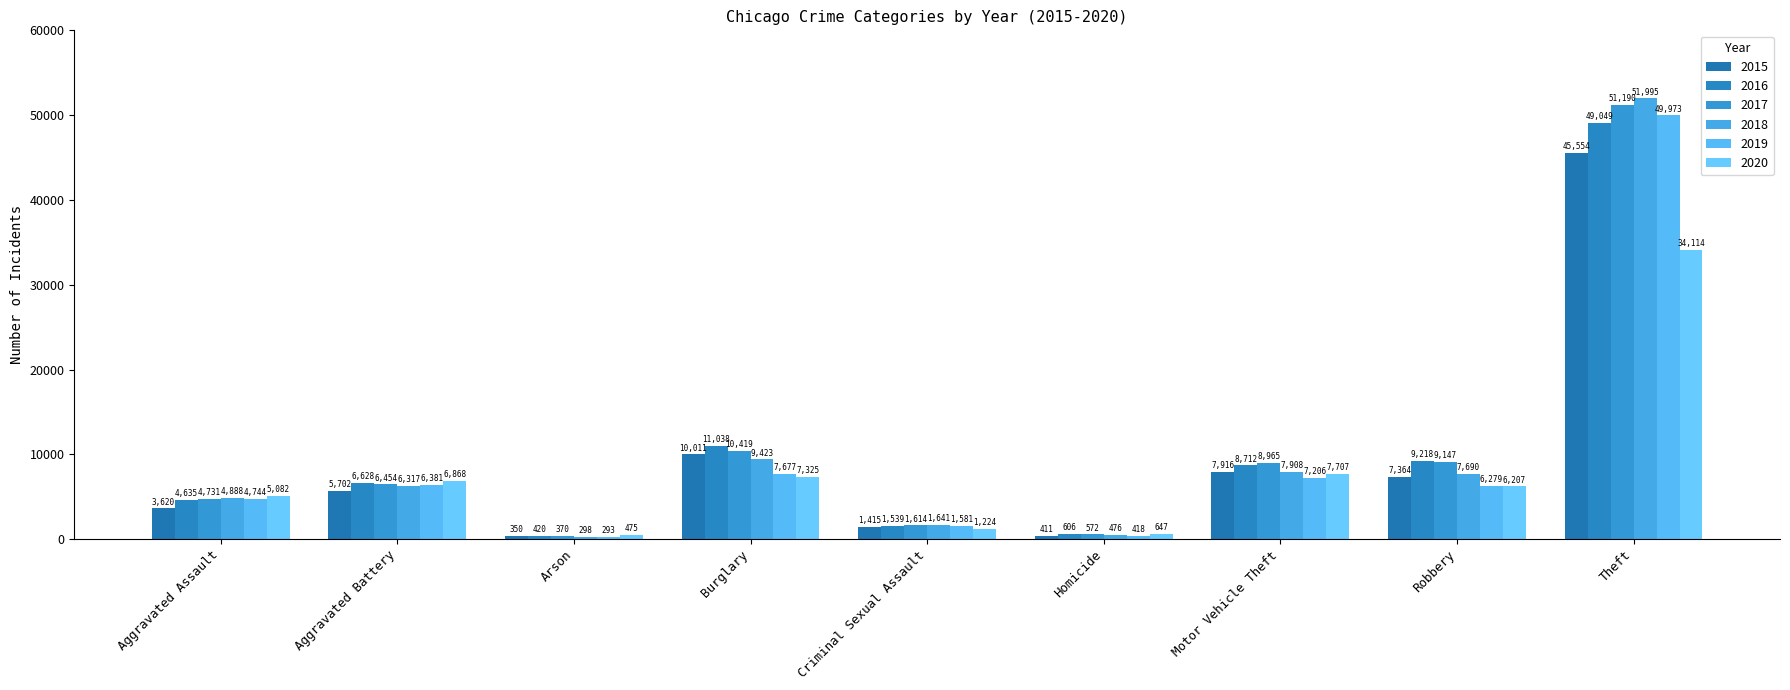

What is the difference between the second highest and minimum values in the 2015 series?

9661